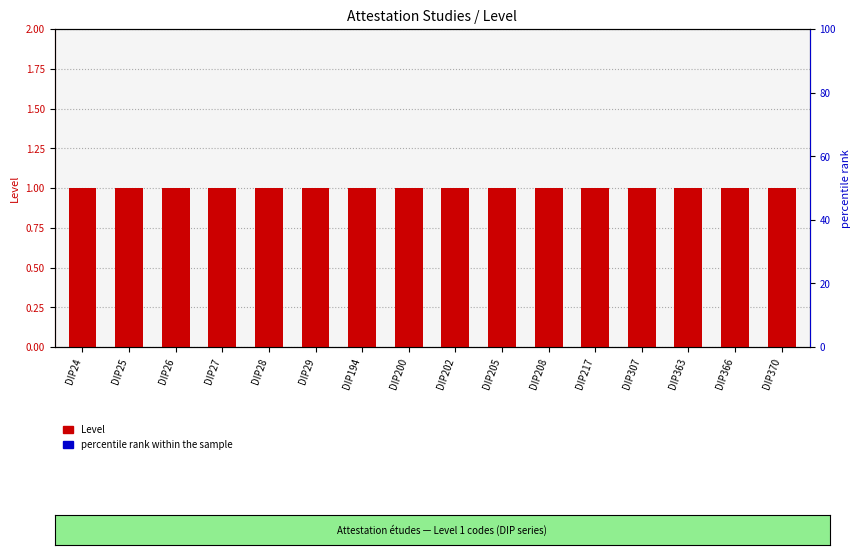

Reading left to right, transcribe all the data shown in this chart.

Level: 1.0	1.0	1.0	1.0	1.0	1.0	1.0	1.0	1.0	1.0	1.0	1.0	1.0	1.0	1.0	1.0
percentile rank within the sample: 0.1	0.1	0.1	0.1	0.1	0.1	0.1	0.1	0.1	0.1	0.1	0.1	0.1	0.1	0.1	0.1